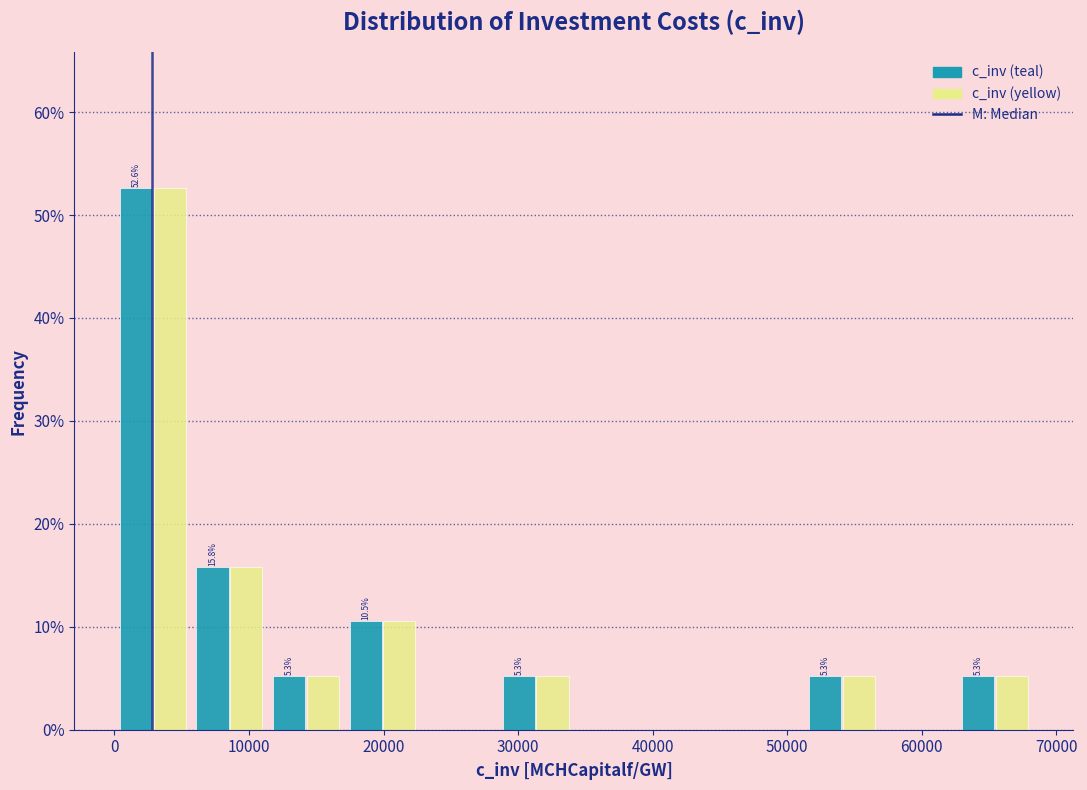

In the c_inv (teal) series, which range on the x-axis has the tallest bar?

0 to 6000